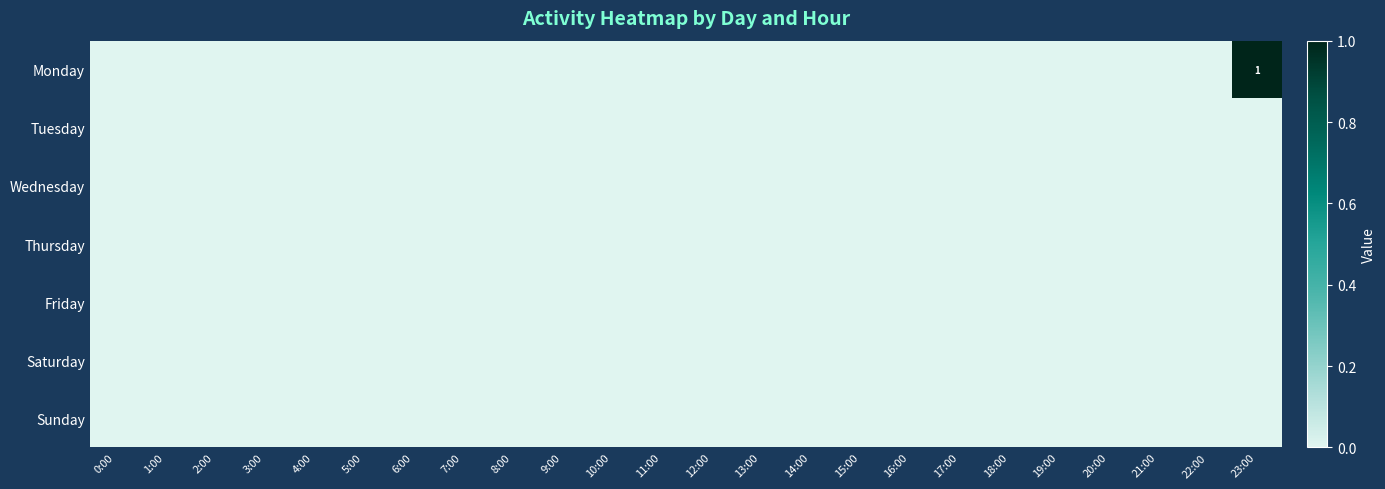

Is the value of Monday at 14:00 greater than the value of Wednesday at 4:00?

No